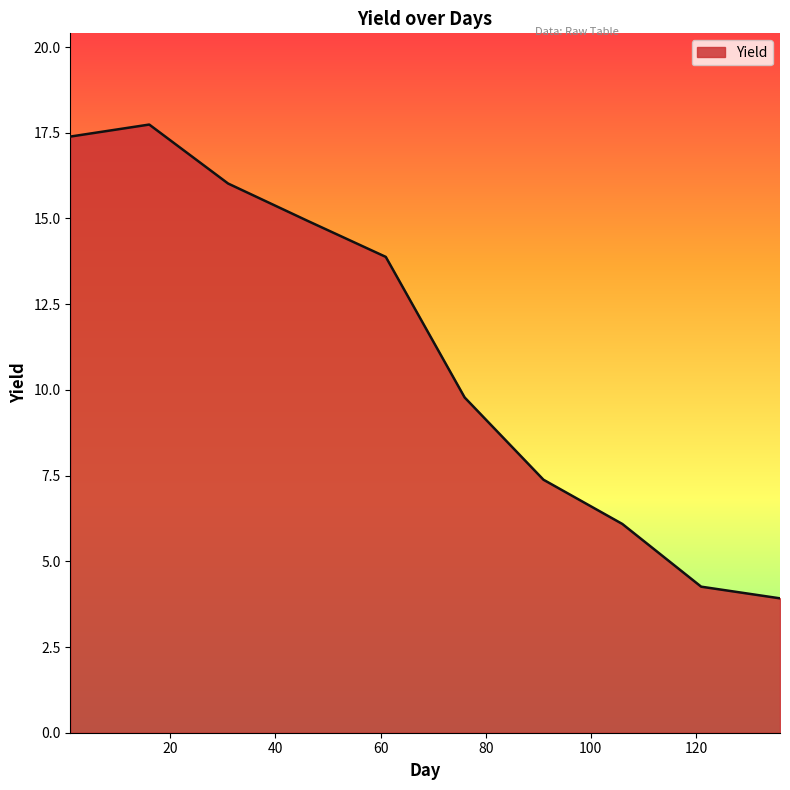

What is the difference between the maximum and minimum values?

13.8